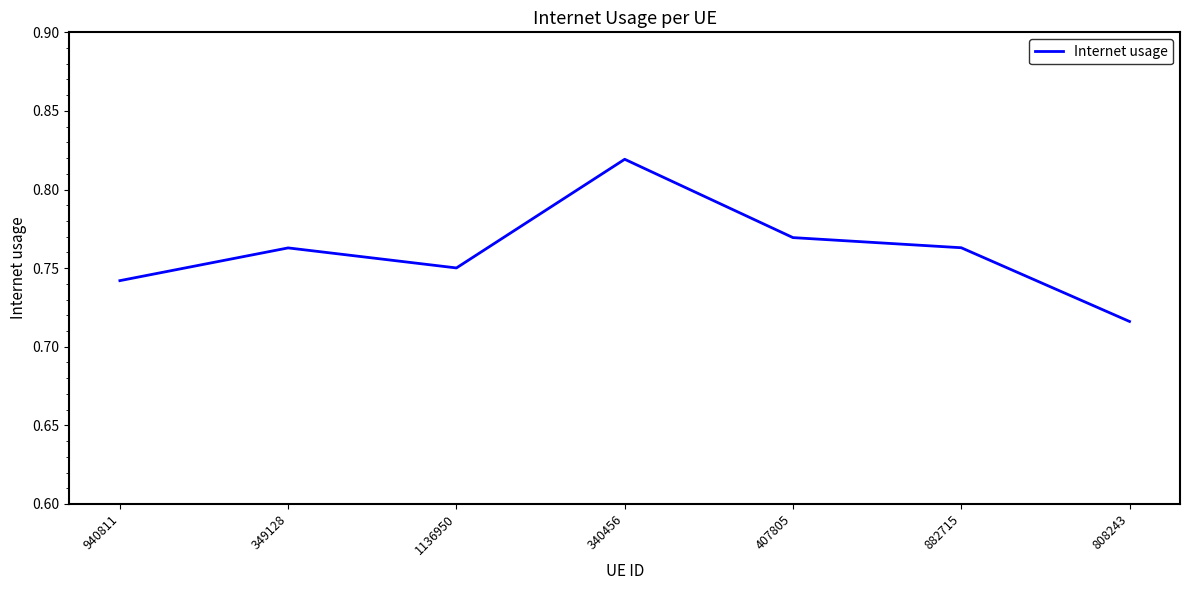

What is the sum of all values?

5.3